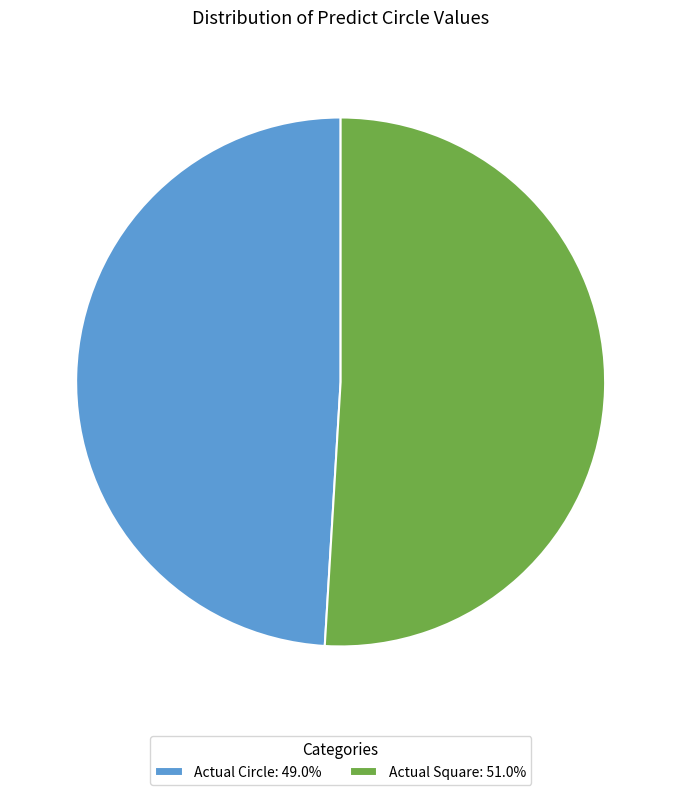

Approximately how many times larger is the value at Actual Square: 51.0% compared to Actual Circle: 49.0%?

1.0